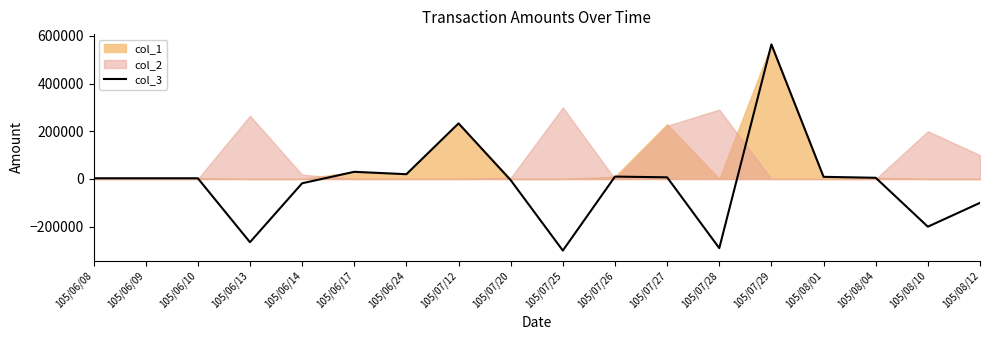

Does the chart display data point markers on the line(s)?

No